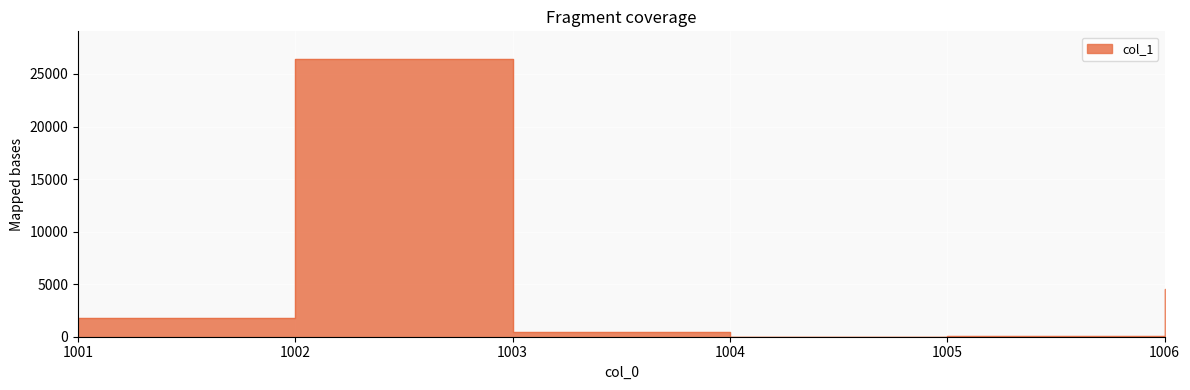

The value at 1001 is 1784.6. True or false?

True